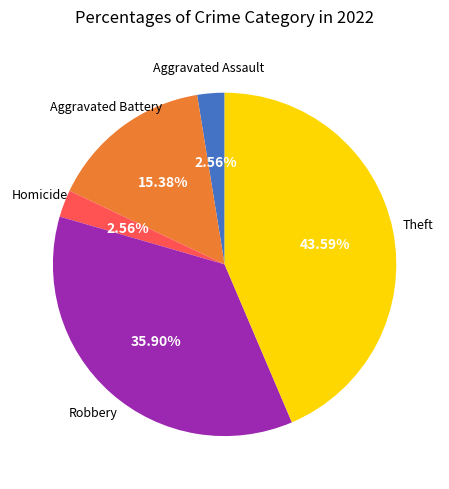

Is there any slice that represents more than half of the pie?

No